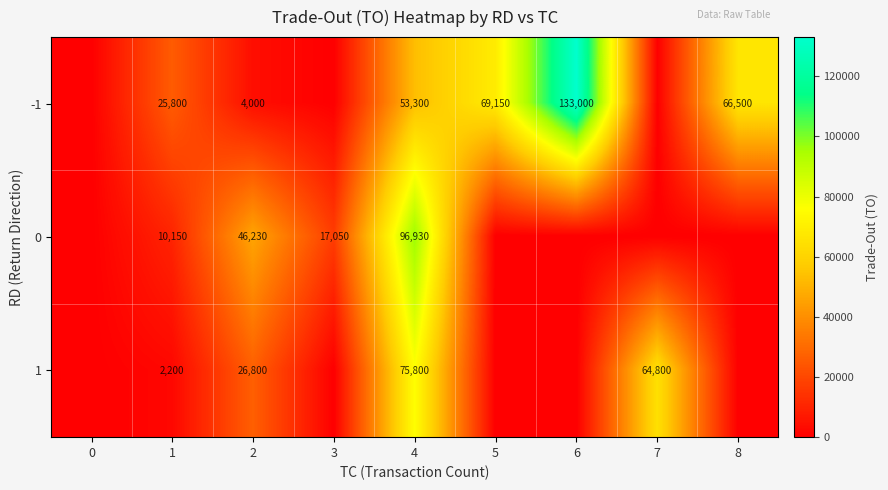

At how many categories does at least one series exceed 49302?

5